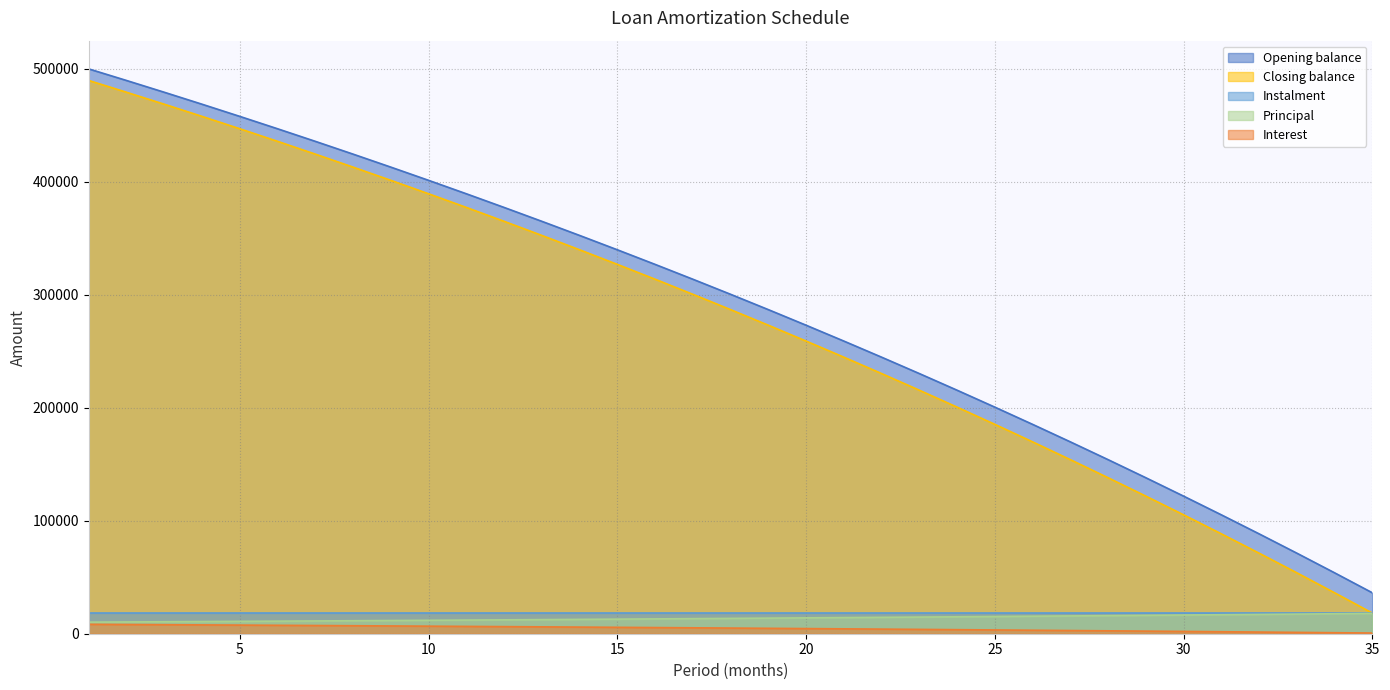

List the labels in order of Opening balance value, smallest first.

35, 34, 33, 32, 31, 30, 29, 28, 27, 26, 25, 24, 23, 22, 21, 20, 19, 18, 17, 16, 15, 14, 13, 12, 11, 10, 9, 8, 7, 6, 5, 4, 3, 2, 1